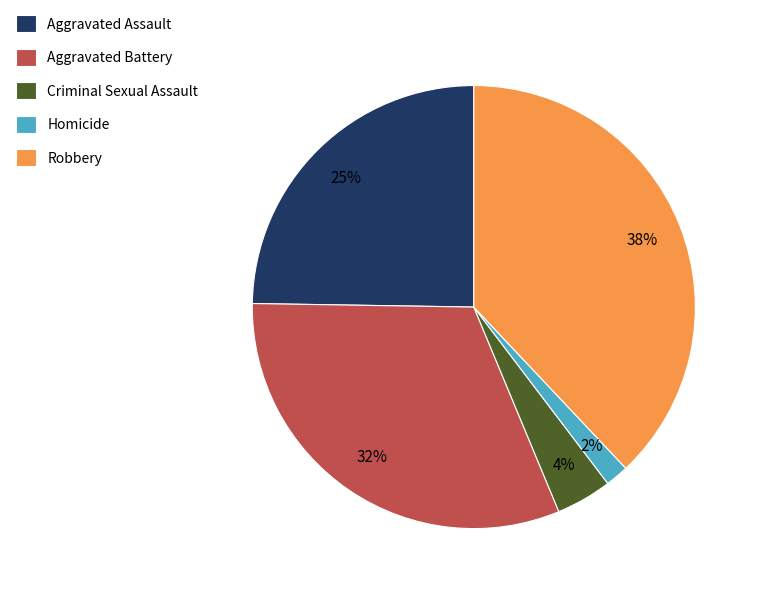

Between Aggravated Assault and Robbery, which is larger?

Robbery